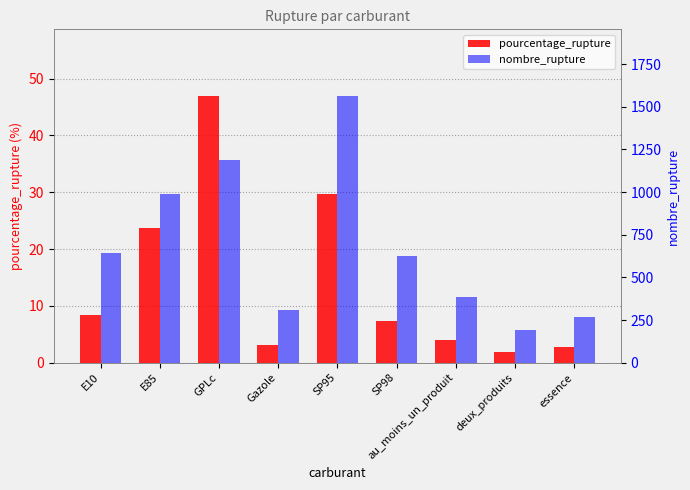

How many bars are there in total?

18